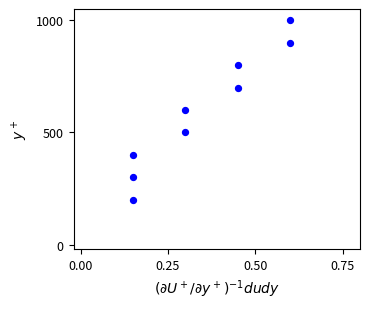

What is the average Y value?

600